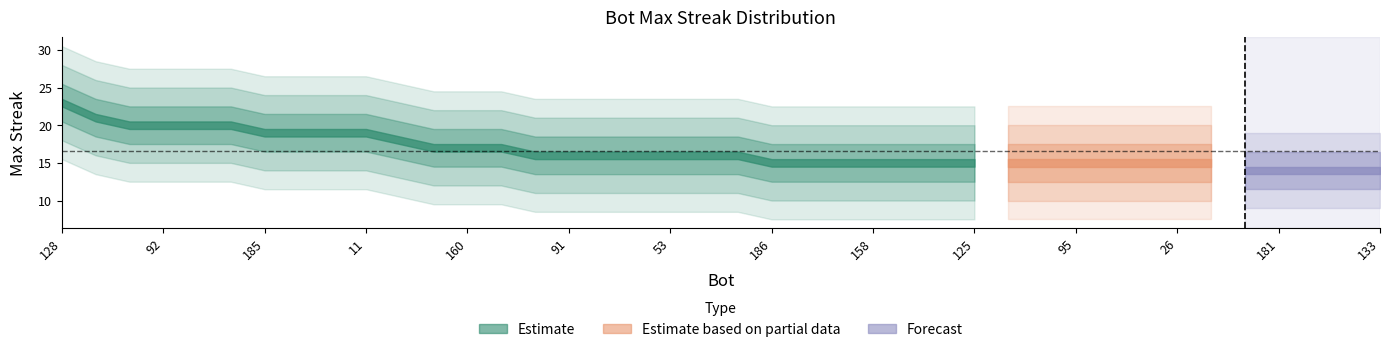

List the labels in order of value, smallest first.

183, 181, 155, 146, 133, 186, 182, 165, 158, 148, 140, 125, 116, 115, 95, 57, 55, 26, 22, 105, 91, 72, 61, 53, 36, 8, 180, 160, 94, 0, 185, 136, 124, 11, 107, 92, 44, 18, 197, 128